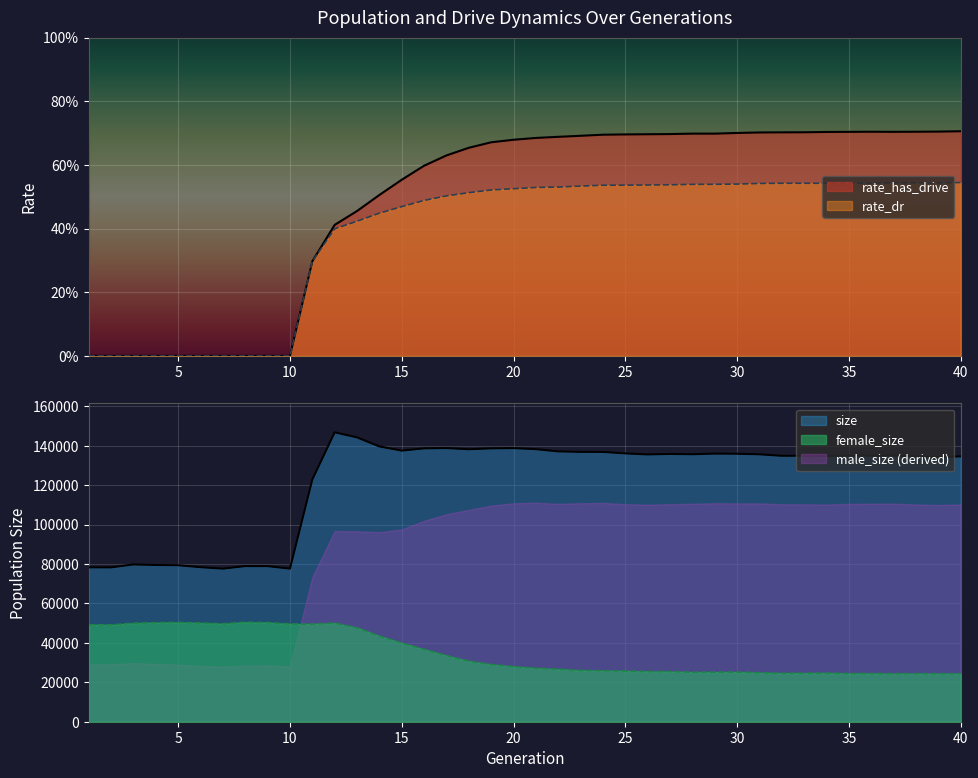

At how many categories does at least one series exceed 0?

30